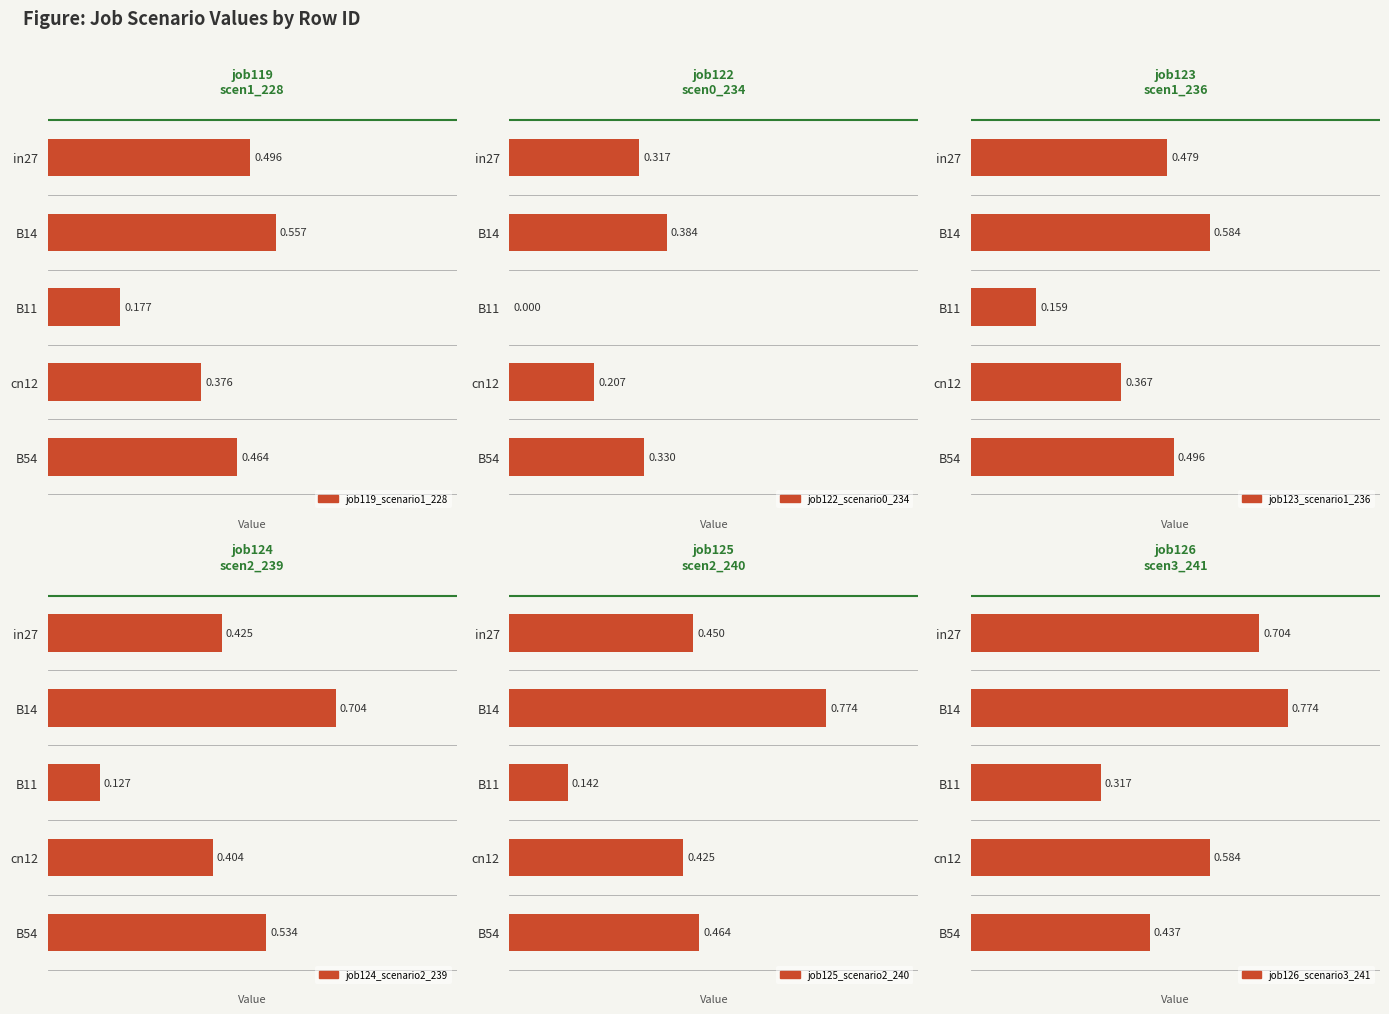

Reading left to right, extract all data points from this chart.

job119_scenario1_228: 0.5	0.6	0.2	0.4	0.5
job122_scenario0_234: 0.3	0.4	0.0	0.2	0.3
job123_scenario1_236: 0.5	0.6	0.2	0.4	0.5
job124_scenario2_239: 0.4	0.7	0.1	0.4	0.5
job125_scenario2_240: 0.5	0.8	0.1	0.4	0.5
job126_scenario3_241: 0.7	0.8	0.3	0.6	0.4